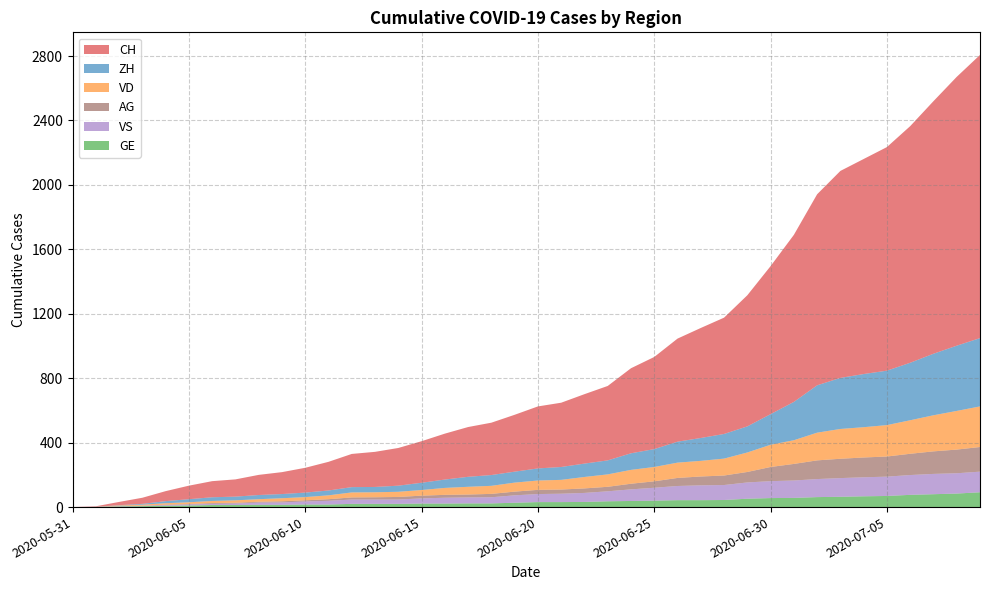

Reading left to right, what are all the values shown in this chart?

CH: 2020-05-31=0	2020-06-01=3	2020-06-02=20	2020-06-03=38	2020-06-04=62	2020-06-05=84	2020-06-06=100	2020-06-07=107	2020-06-08=125	2020-06-09=136	2020-06-10=154	2020-06-11=178	2020-06-12=206	2020-06-13=218	2020-06-14=234	2020-06-15=258	2020-06-16=285	2020-06-17=309	2020-06-18=325	2020-06-19=353	2020-06-20=385	2020-06-21=399	2020-06-22=431	2020-06-23=462	2020-06-24=528	2020-06-25=572	2020-06-26=640	2020-06-27=683	2020-06-28=722	2020-06-29=814	2020-06-30=919	2020-07-01=1037	2020-07-02=1186	2020-07-03=1285	2020-07-04=1335	2020-07-05=1388	2020-07-06=1469	2020-07-07=1568	2020-07-08=1669	2020-07-09=1758
ZH: 2020-05-31=0	2020-06-01=0	2020-06-02=2	2020-06-03=5	2020-06-04=13	2020-06-05=19	2020-06-06=23	2020-06-07=23	2020-06-08=26	2020-06-09=26	2020-06-10=28	2020-06-11=30	2020-06-12=33	2020-06-13=33	2020-06-14=38	2020-06-15=45	2020-06-16=52	2020-06-17=62	2020-06-18=67	2020-06-19=68	2020-06-20=75	2020-06-21=80	2020-06-22=83	2020-06-23=87	2020-06-24=103	2020-06-25=111	2020-06-26=130	2020-06-27=142	2020-06-28=153	2020-06-29=162	2020-06-30=190	2020-07-01=238	2020-07-02=294	2020-07-03=317	2020-07-04=330	2020-07-05=338	2020-07-06=357	2020-07-07=382	2020-07-08=405	2020-07-09=424
VD: 2020-05-31=0	2020-06-01=0	2020-06-02=4	2020-06-03=6	2020-06-04=9	2020-06-05=11	2020-06-06=13	2020-06-07=15	2020-06-08=16	2020-06-09=19	2020-06-10=20	2020-06-11=24	2020-06-12=31	2020-06-13=31	2020-06-14=32	2020-06-15=35	2020-06-16=43	2020-06-17=48	2020-06-18=50	2020-06-19=56	2020-06-20=58	2020-06-21=60	2020-06-22=71	2020-06-23=77	2020-06-24=86	2020-06-25=89	2020-06-26=95	2020-06-27=97	2020-06-28=105	2020-06-29=121	2020-06-30=138	2020-07-01=147	2020-07-02=172	2020-07-03=185	2020-07-04=188	2020-07-05=195	2020-07-06=208	2020-07-07=224	2020-07-08=240	2020-07-09=252
GE: 2020-05-31=0	2020-06-01=1	2020-06-02=4	2020-06-03=6	2020-06-04=8	2020-06-05=10	2020-06-06=13	2020-06-07=13	2020-06-08=14	2020-06-09=14	2020-06-10=16	2020-06-11=16	2020-06-12=20	2020-06-13=20	2020-06-14=20	2020-06-15=22	2020-06-16=22	2020-06-17=23	2020-06-18=23	2020-06-19=27	2020-06-20=31	2020-06-21=31	2020-06-22=32	2020-06-23=36	2020-06-24=38	2020-06-25=40	2020-06-26=43	2020-06-27=43	2020-06-28=44	2020-06-29=52	2020-06-30=56	2020-07-01=57	2020-07-02=62	2020-07-03=64	2020-07-04=67	2020-07-05=69	2020-07-06=76	2020-07-07=80	2020-07-08=84	2020-07-09=92
VS: 2020-05-31=0	2020-06-01=1	2020-06-02=2	2020-06-03=2	2020-06-04=4	2020-06-05=6	2020-06-06=7	2020-06-07=9	2020-06-08=14	2020-06-09=15	2020-06-10=19	2020-06-11=23	2020-06-12=27	2020-06-13=27	2020-06-14=27	2020-06-15=32	2020-06-16=36	2020-06-17=37	2020-06-18=38	2020-06-19=46	2020-06-20=50	2020-06-21=52	2020-06-22=56	2020-06-23=62	2020-06-24=72	2020-06-25=80	2020-06-26=88	2020-06-27=92	2020-06-28=93	2020-06-29=101	2020-06-30=105	2020-07-01=108	2020-07-02=112	2020-07-03=116	2020-07-04=118	2020-07-05=120	2020-07-06=123	2020-07-07=126	2020-07-08=126	2020-07-09=128
AG: 2020-05-31=0	2020-06-01=0	2020-06-02=0	2020-06-03=1	2020-06-04=3	2020-06-05=3	2020-06-06=5	2020-06-07=5	2020-06-08=5	2020-06-09=7	2020-06-10=7	2020-06-11=10	2020-06-12=13	2020-06-13=14	2020-06-14=16	2020-06-15=17	2020-06-16=18	2020-06-17=18	2020-06-18=21	2020-06-19=23	2020-06-20=26	2020-06-21=26	2020-06-22=28	2020-06-23=28	2020-06-24=35	2020-06-25=40	2020-06-26=50	2020-06-27=55	2020-06-28=59	2020-06-29=65	2020-06-30=88	2020-07-01=103	2020-07-02=116	2020-07-03=120	2020-07-04=123	2020-07-05=125	2020-07-06=132	2020-07-07=140	2020-07-08=147	2020-07-09=153